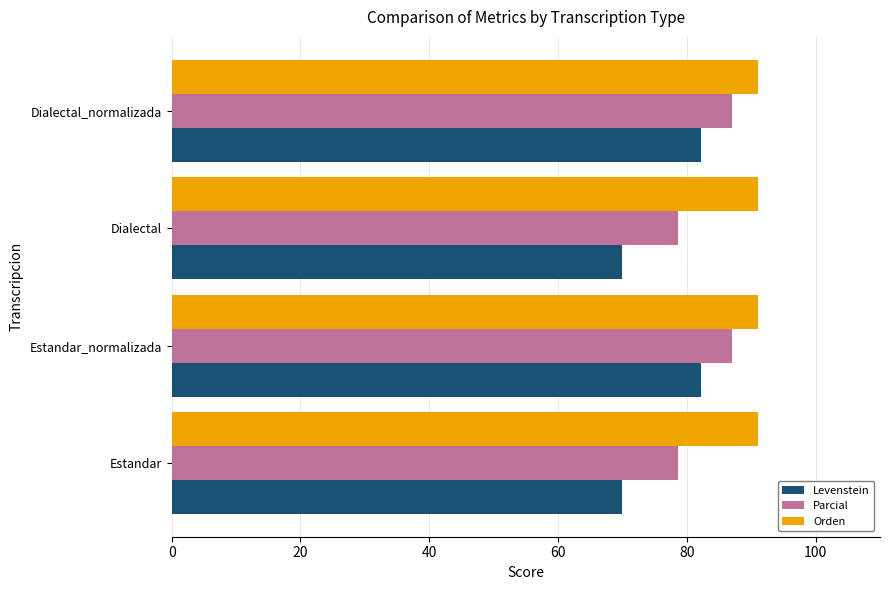

Which series has the largest total across all categories?

Orden